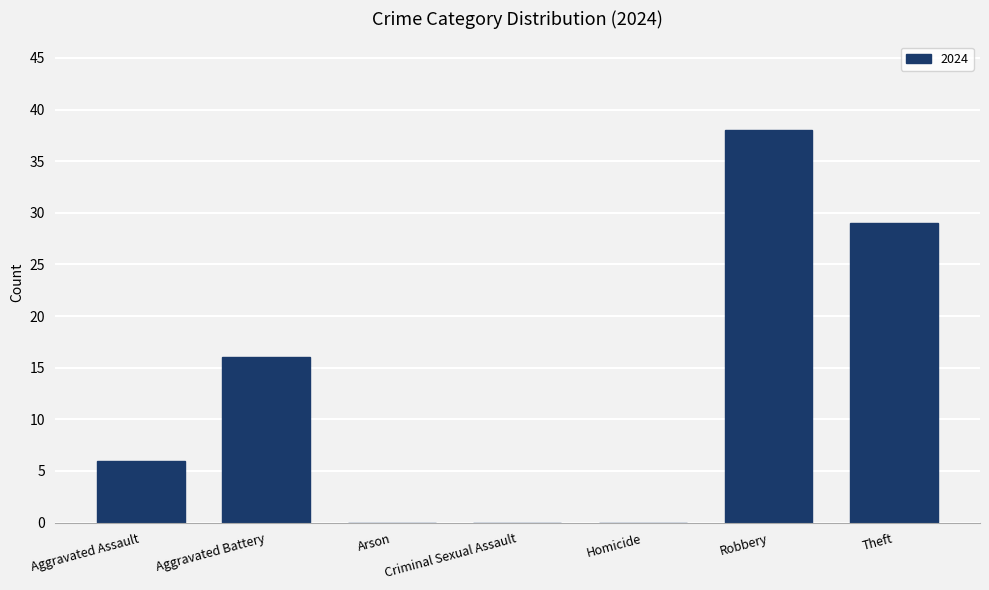

What is the change in value from Aggravated Battery to Homicide?

-16